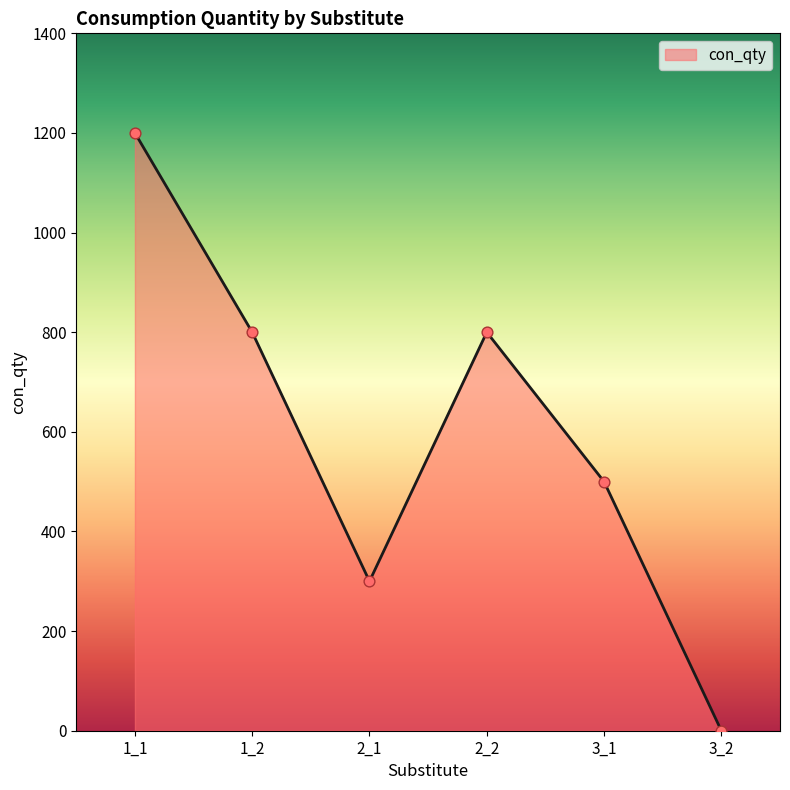

What is the ratio of the value at 1_1 to the value at 2_1?

4.0